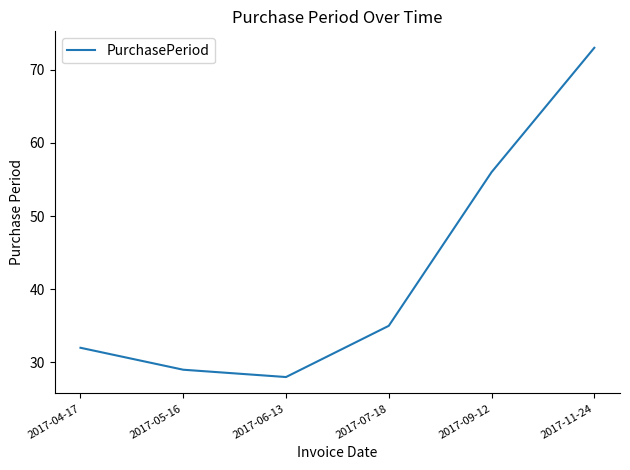

Rank the categories by value from lowest to highest.

2017-06-13, 2017-05-16, 2017-04-17, 2017-07-18, 2017-09-12, 2017-11-24